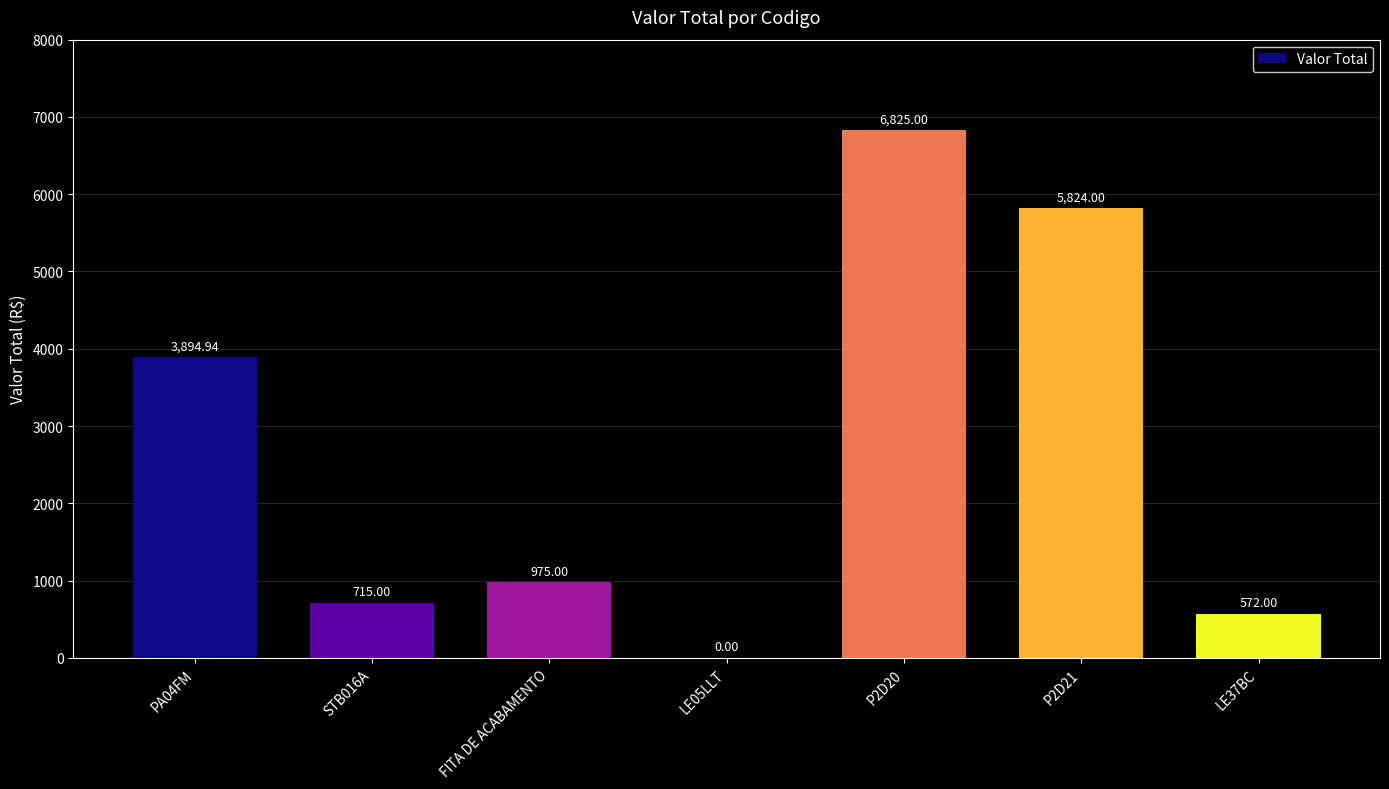

Between LE05LLT and P2D21, which is larger?

P2D21